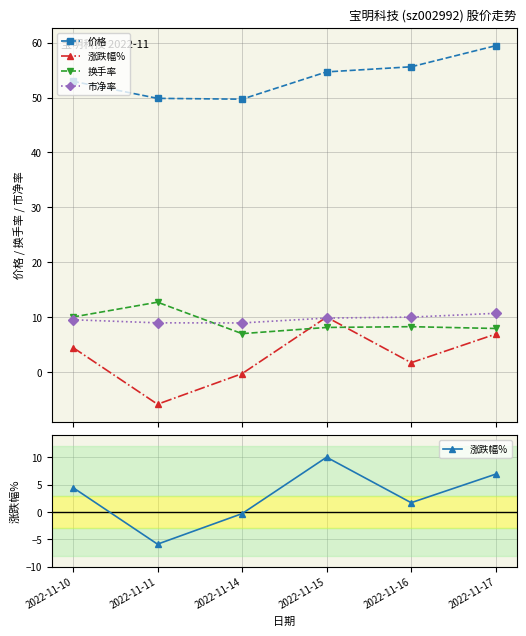

The 换手率 series shows 12.6 at 2022-11-16. True or false?

False